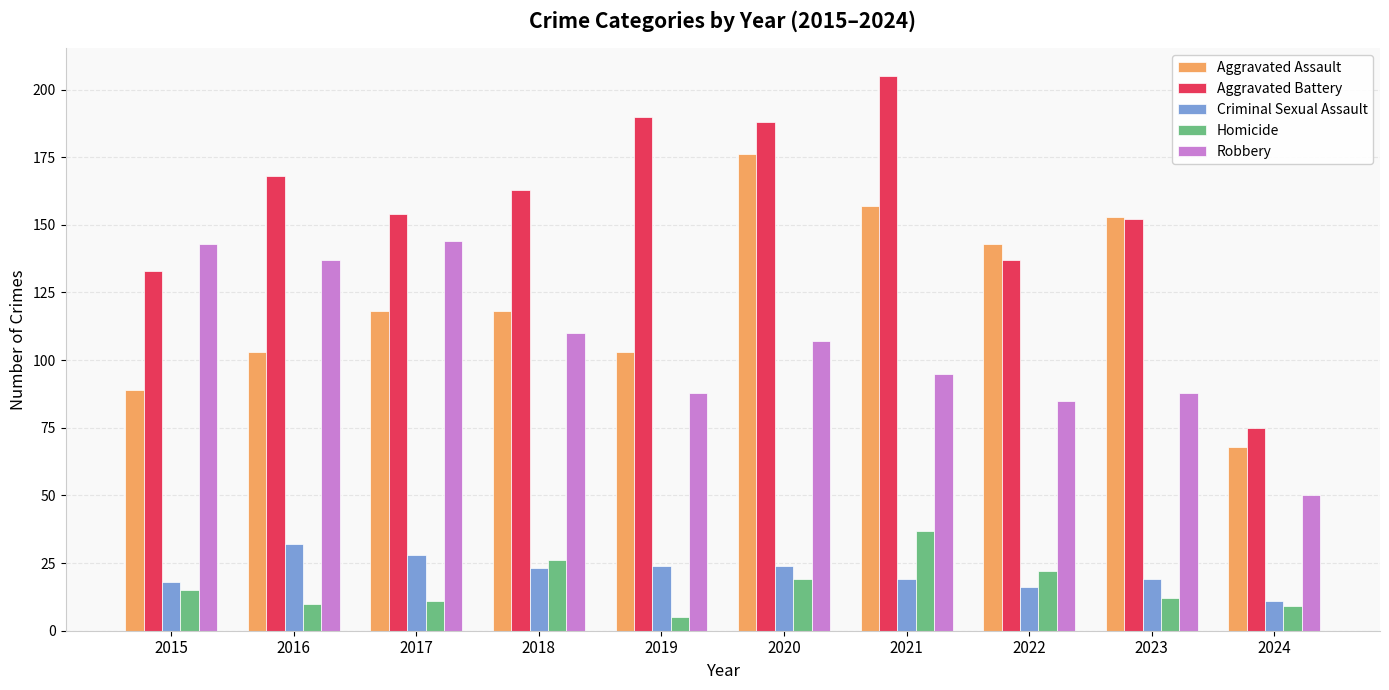

Reading left to right, list all the values displayed in this chart.

Aggravated Assault: 2015=89	2016=103	2017=118	2018=118	2019=103	2020=176	2021=157	2022=143	2023=153	2024=68
Aggravated Battery: 2015=133	2016=168	2017=154	2018=163	2019=190	2020=188	2021=205	2022=137	2023=152	2024=75
Criminal Sexual Assault: 2015=18	2016=32	2017=28	2018=23	2019=24	2020=24	2021=19	2022=16	2023=19	2024=11
Homicide: 2015=15	2016=10	2017=11	2018=26	2019=5	2020=19	2021=37	2022=22	2023=12	2024=9
Robbery: 2015=143	2016=137	2017=144	2018=110	2019=88	2020=107	2021=95	2022=85	2023=88	2024=50